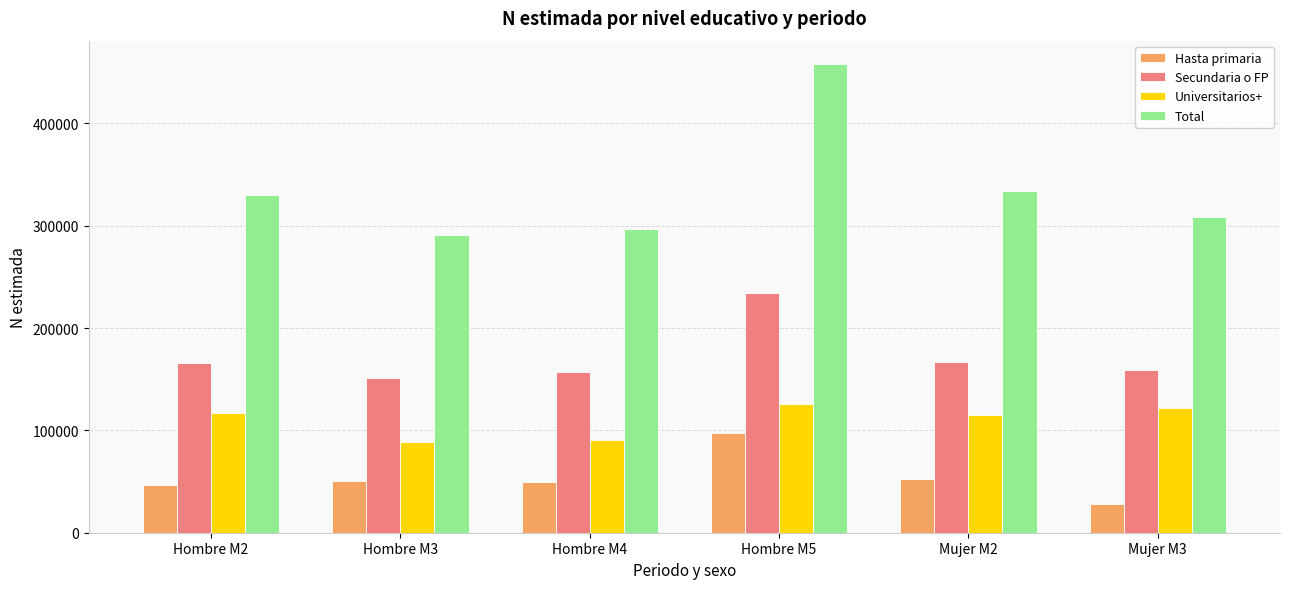

What is the difference between the maximum and minimum values in the Secundaria o FP series?

82944